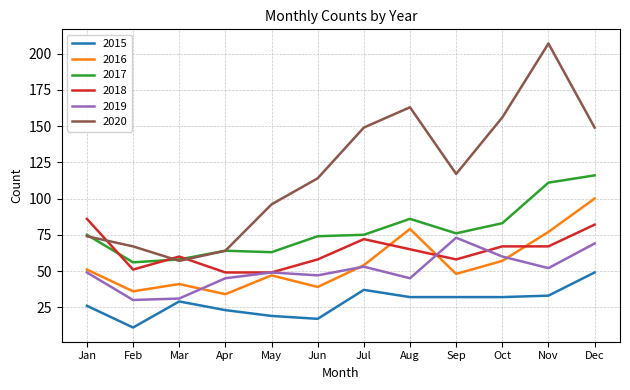

What is the greatest value displayed?

207